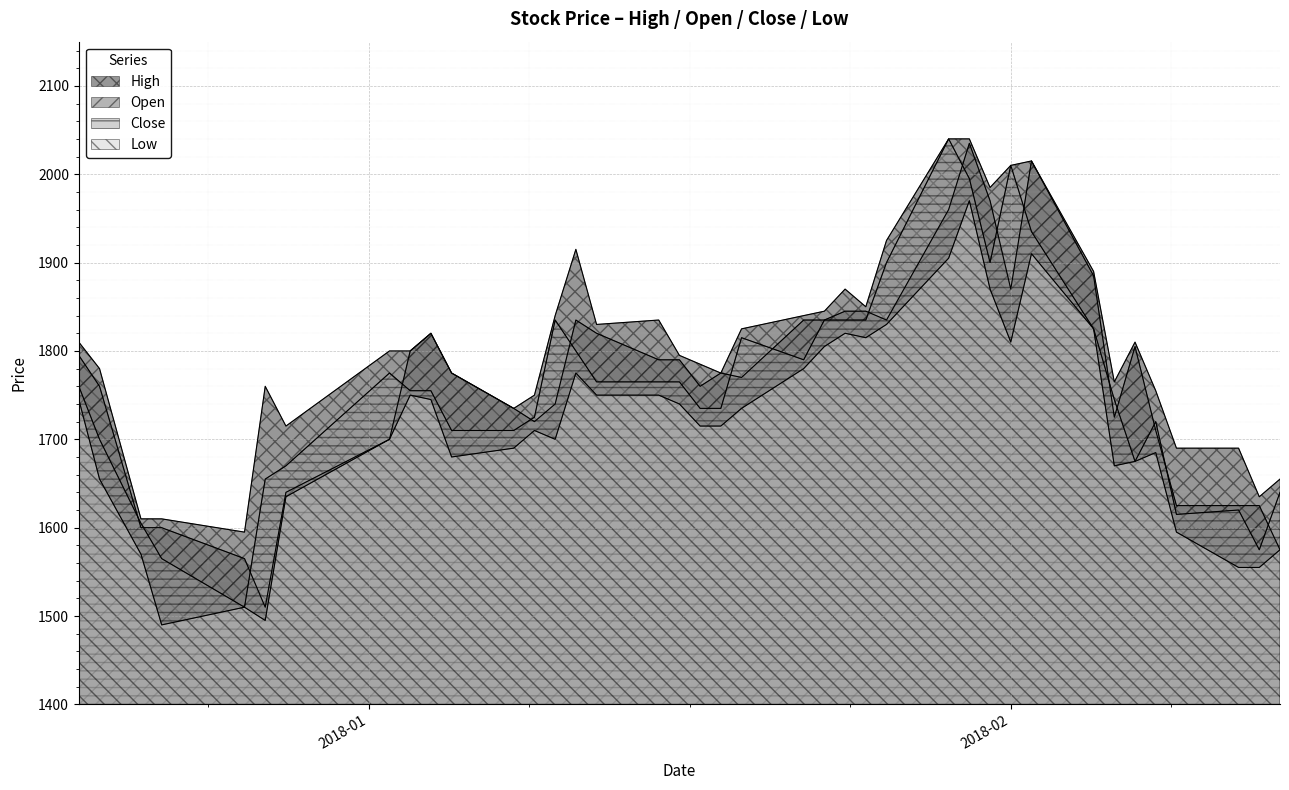

What is the minimum value shown in the chart?

1490